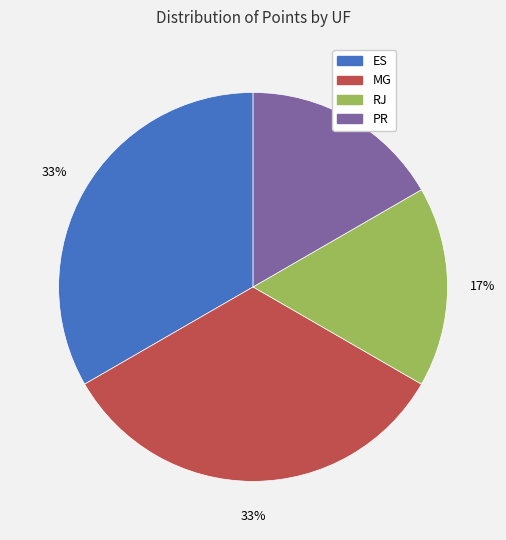

What percentage is the RJ slice, to the nearest percent?

17%